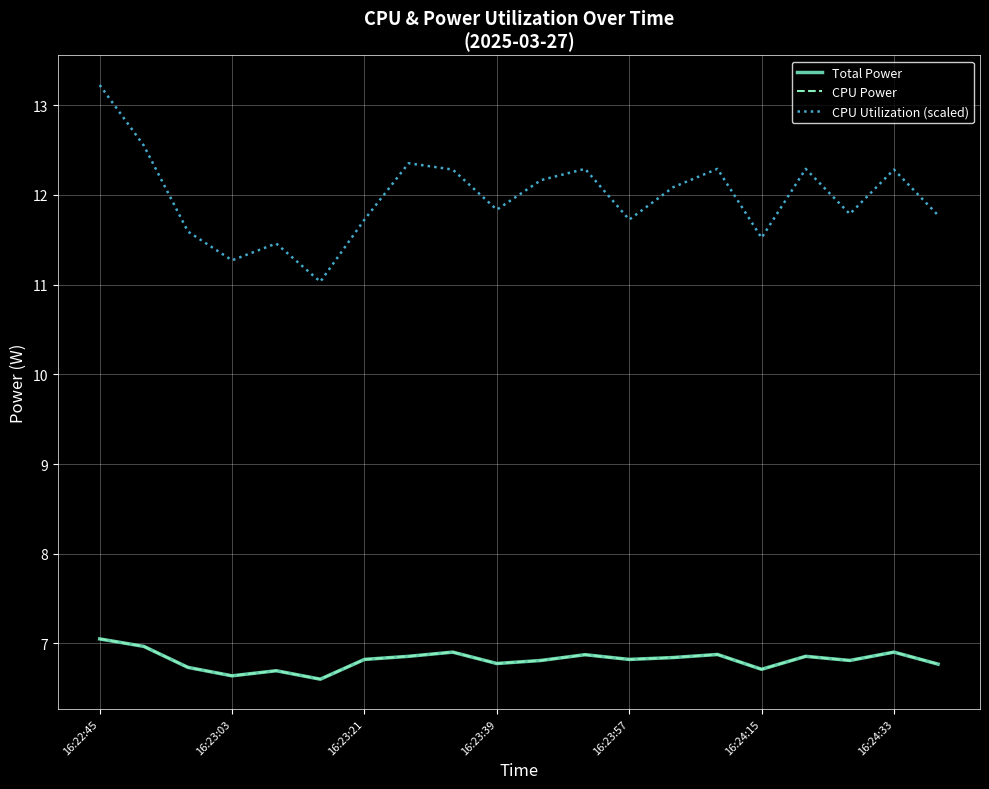

Does the chart display data point markers on the line(s)?

No